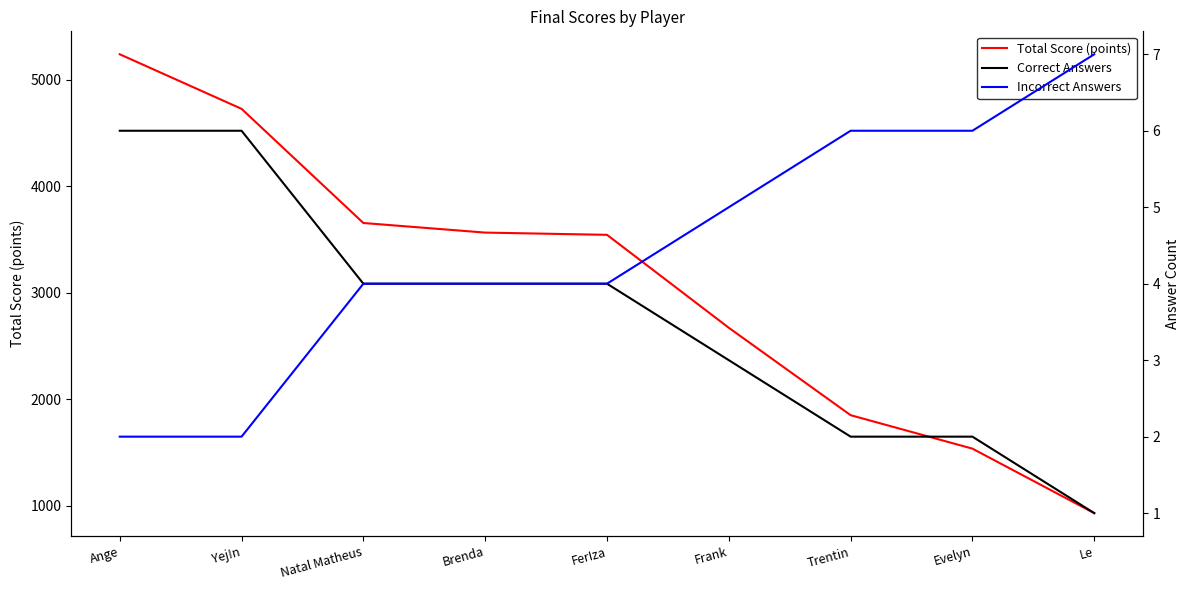

Rank the series at Ange from highest to lowest value.

Total Score (points), Correct Answers, Incorrect Answers